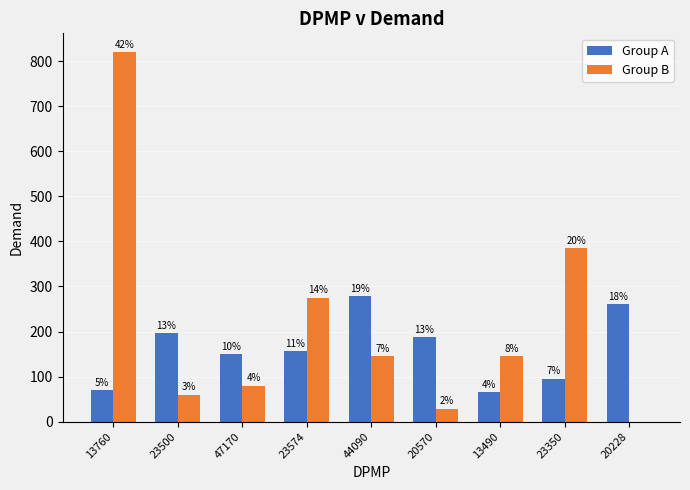

What are all the series names shown in the legend?

Group A, Group B